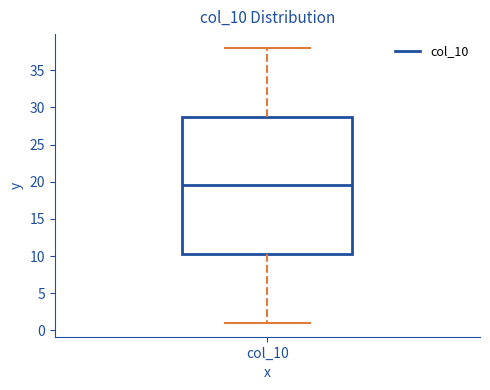

Transcribe this box plot: give where the median line is, the range the box spans, and where the two whiskers end, as read against the y-axis. The values are not printed on the chart, so give them approximately, as read against the axis.

median 19.5, box 10.5 to 29.0, whiskers 1.0 to 38.0